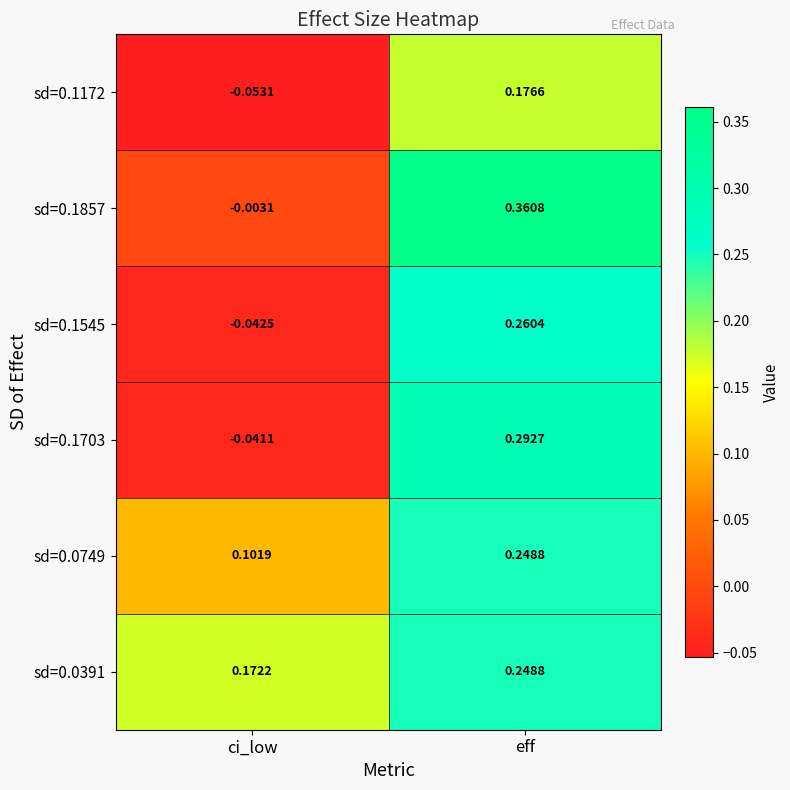

Which series changed the most between ci_low and eff?

sd=0.1857